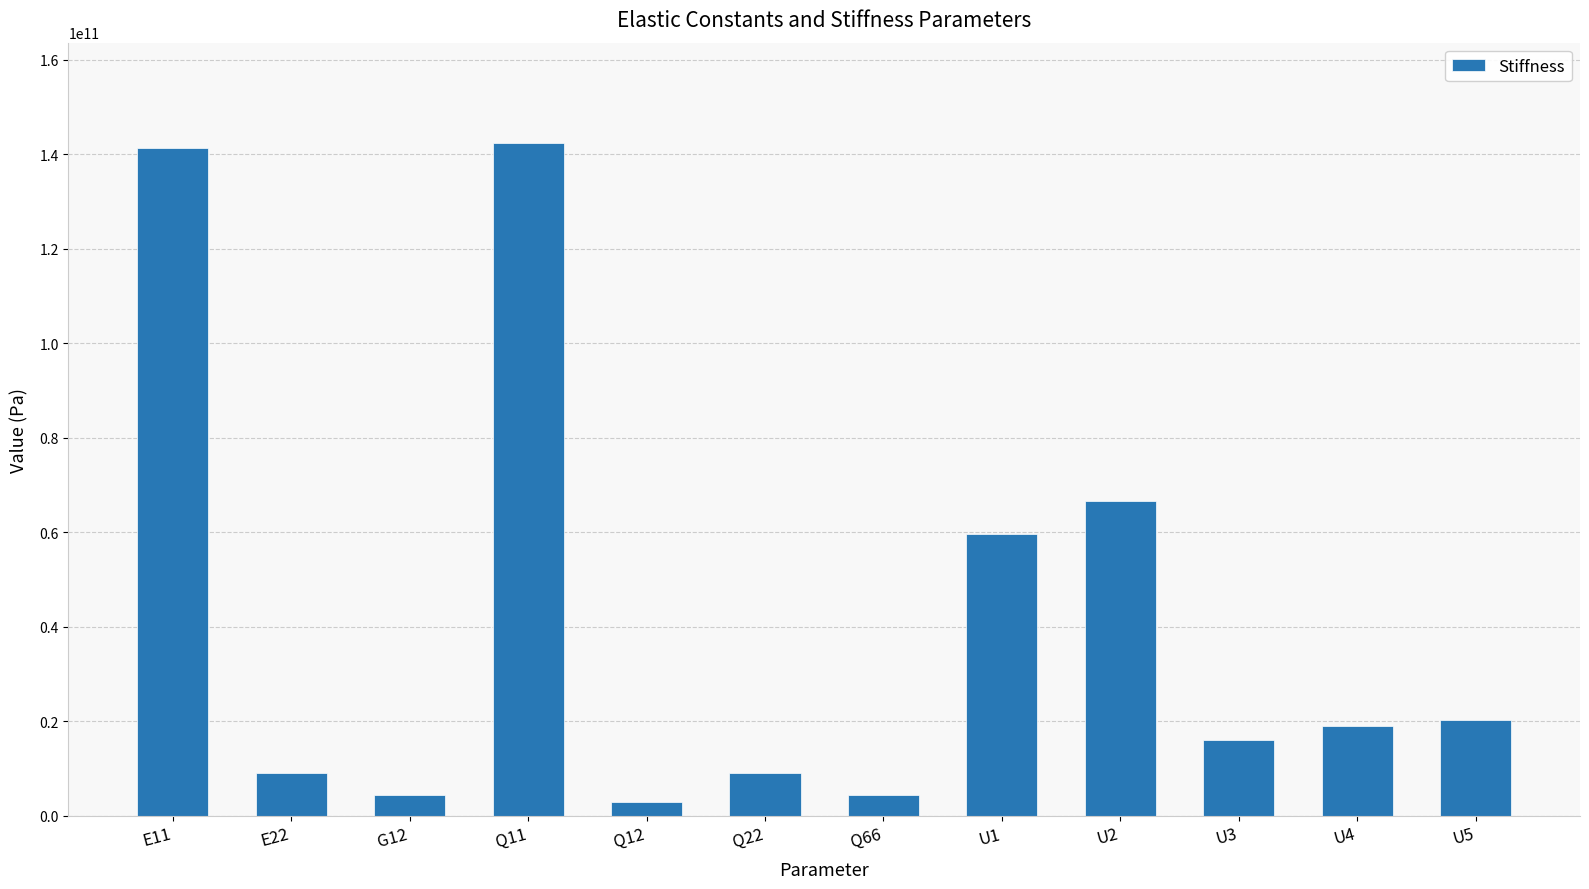

What is the difference between the values at U4 and E22?

9933106369.7